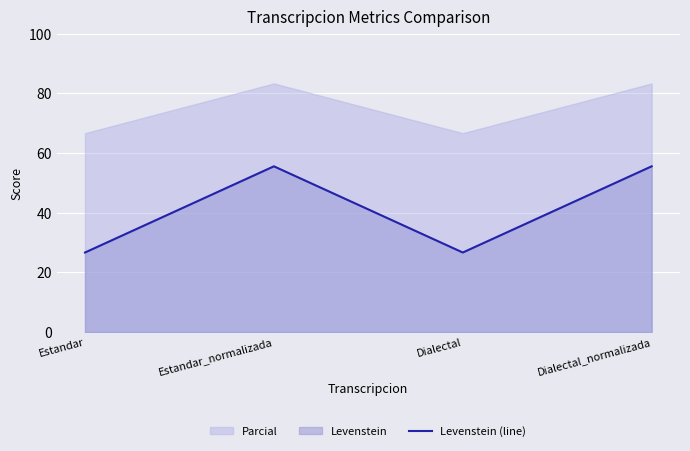

List the labels in order of value, smallest first.

Estandar, Dialectal, Estandar_normalizada, Dialectal_normalizada